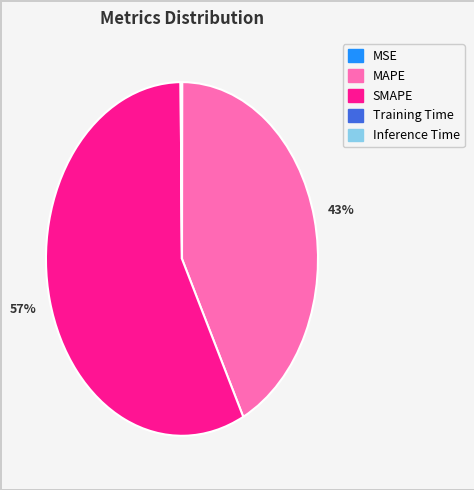

To the nearest percent, what percentage of the pie is SMAPE?

57%